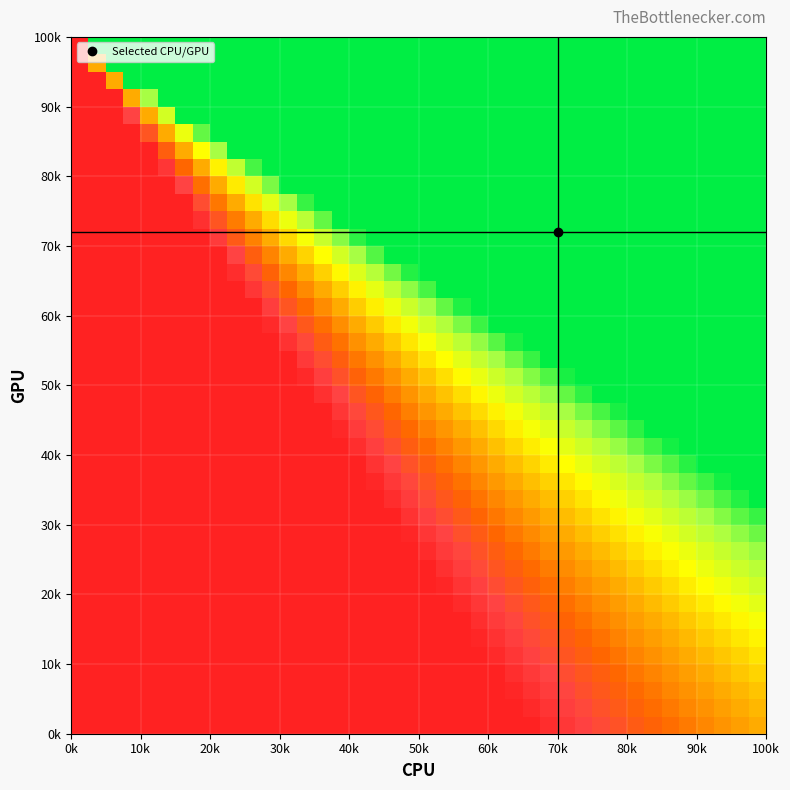

Count the number of data series in this chart.

40